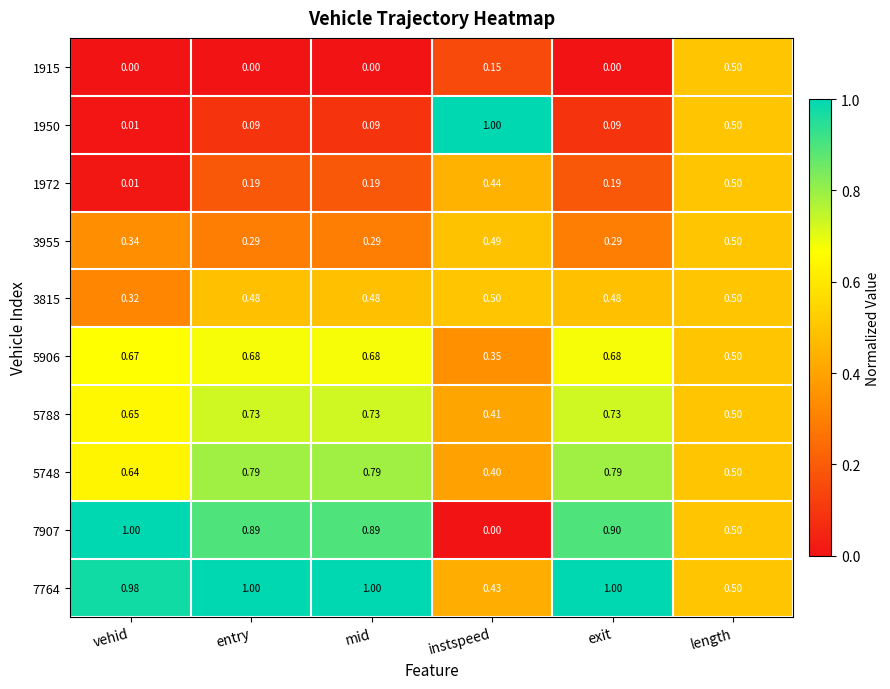

Which category has the lowest value in the 7907 series?

instspeed